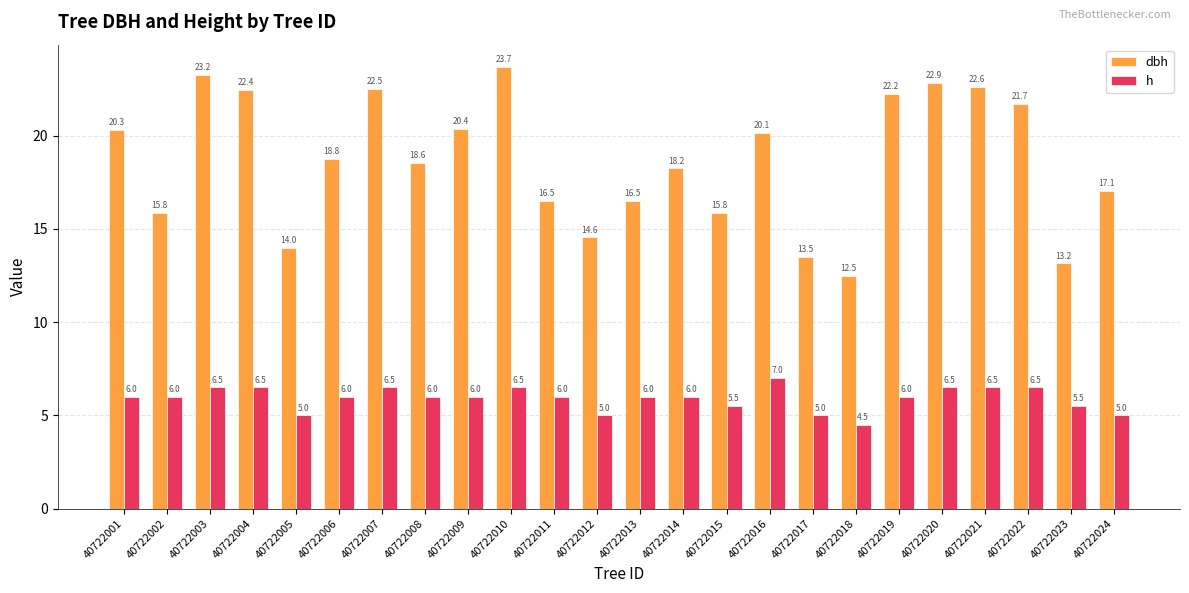

How many bars are there in total?

48